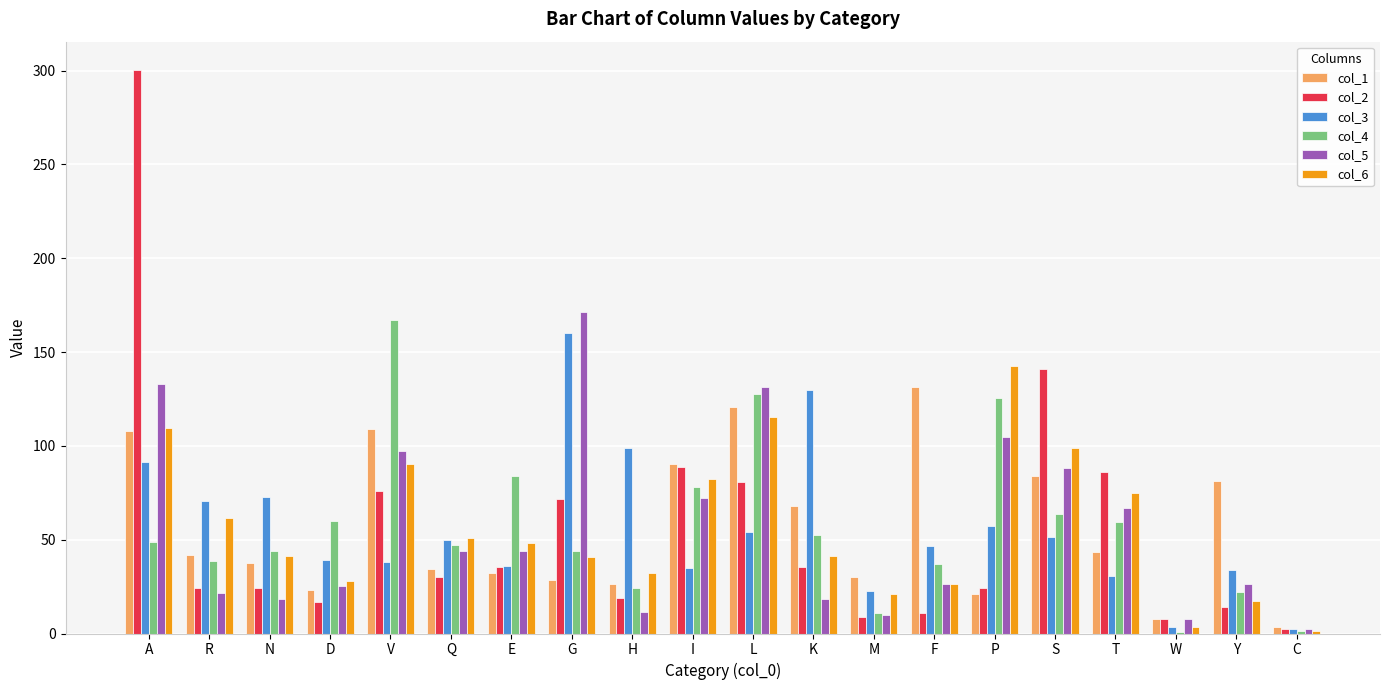

What are all the series names shown in the legend?

col_1, col_2, col_3, col_4, col_5, col_6